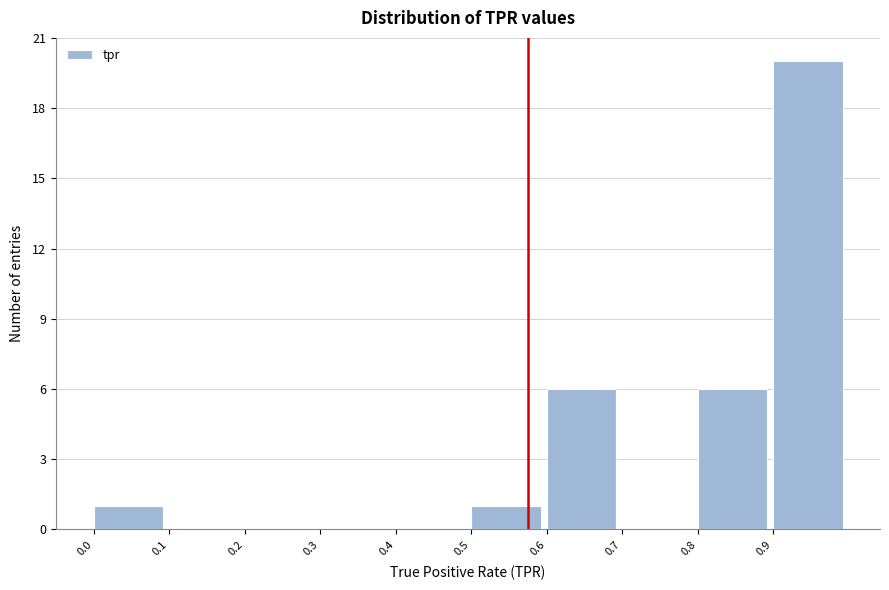

What is the height of the bar covering 0.8 to 0.9 on the x-axis? The values are not printed on the chart, so give them approximately, as read against the axis.

6